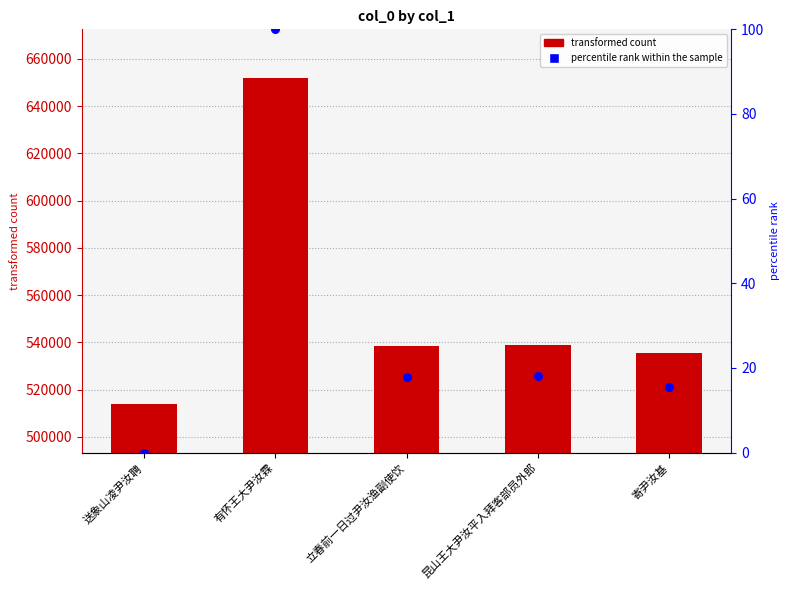

What is the total value across all series at 昆山王大尹汝平入拜客部员外郎?

539034.2